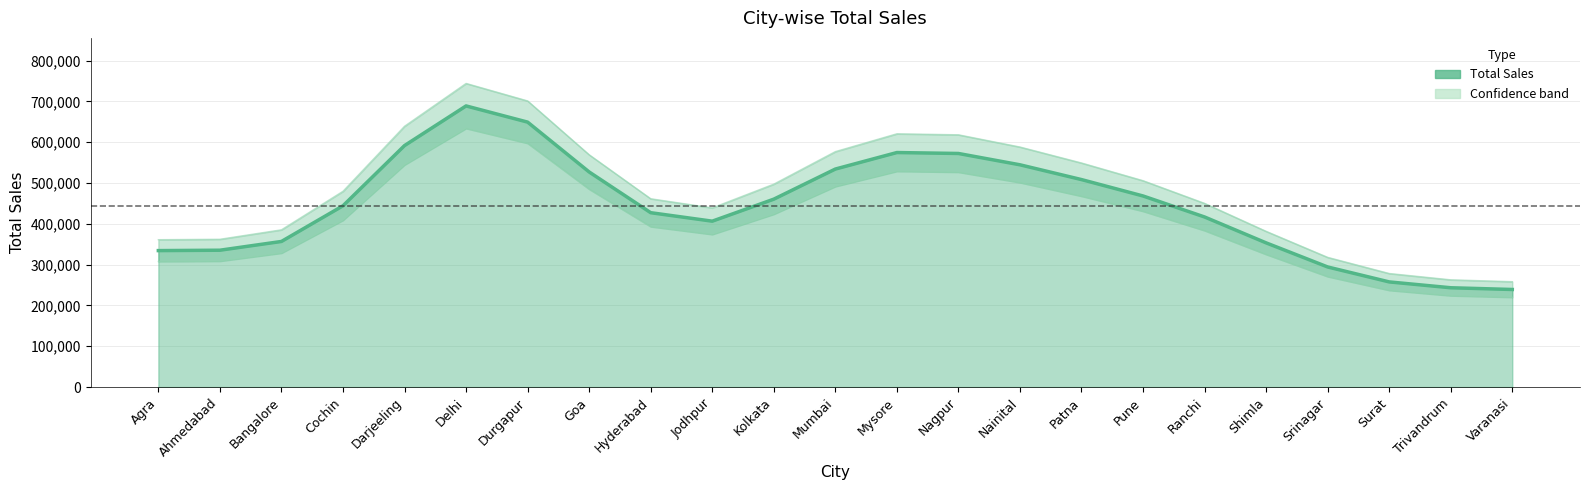

What is the total value across all series at Delhi?

2066265.0